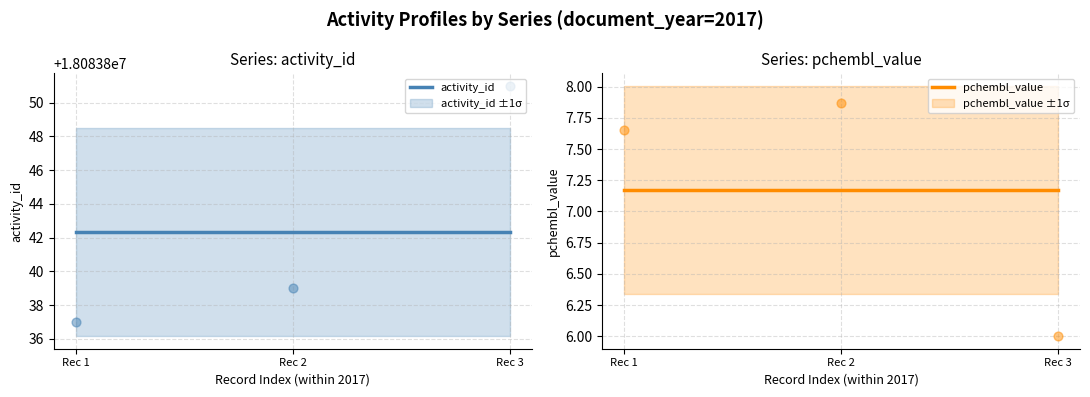

At how many categories does at least one series exceed 6484275?

3